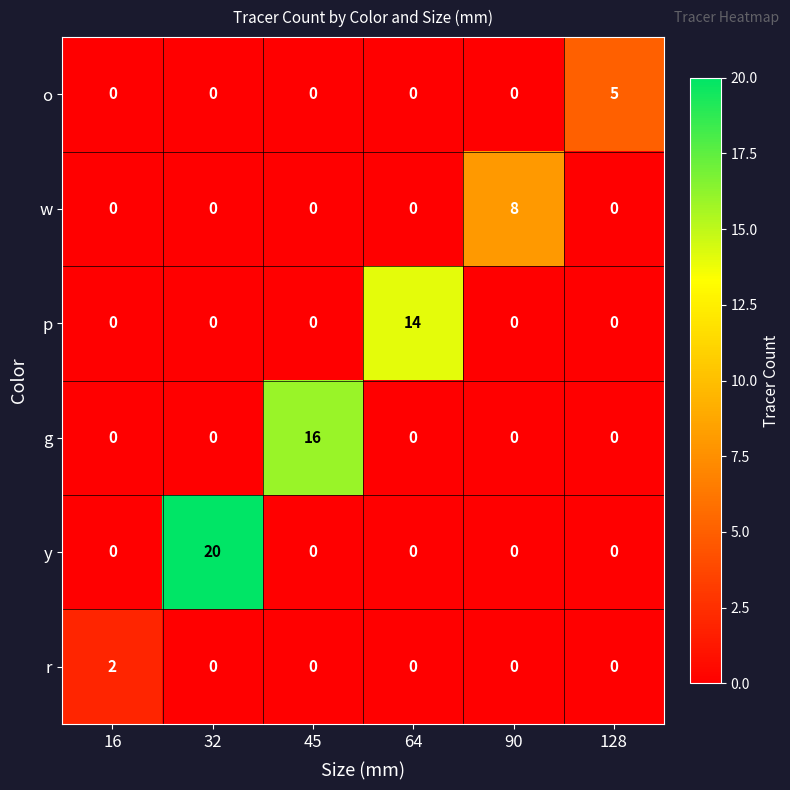

Count the number of data series in this chart.

6